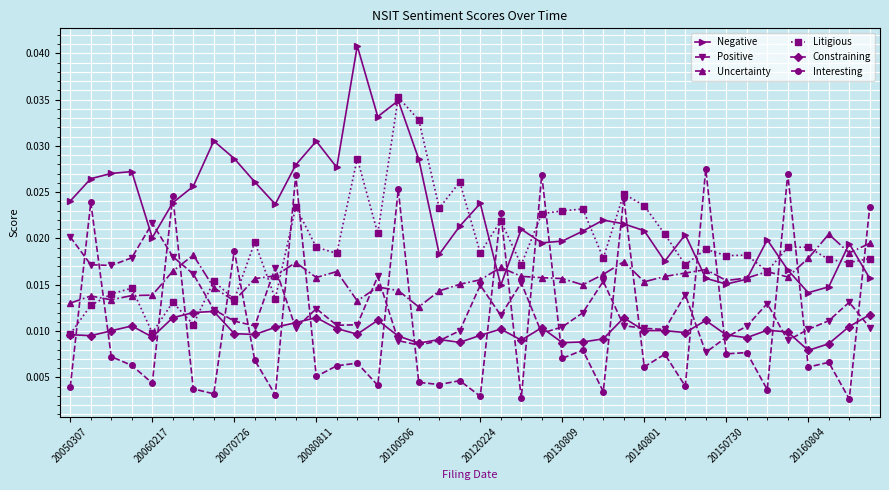

At how many categories does at least one series exceed 0?

40